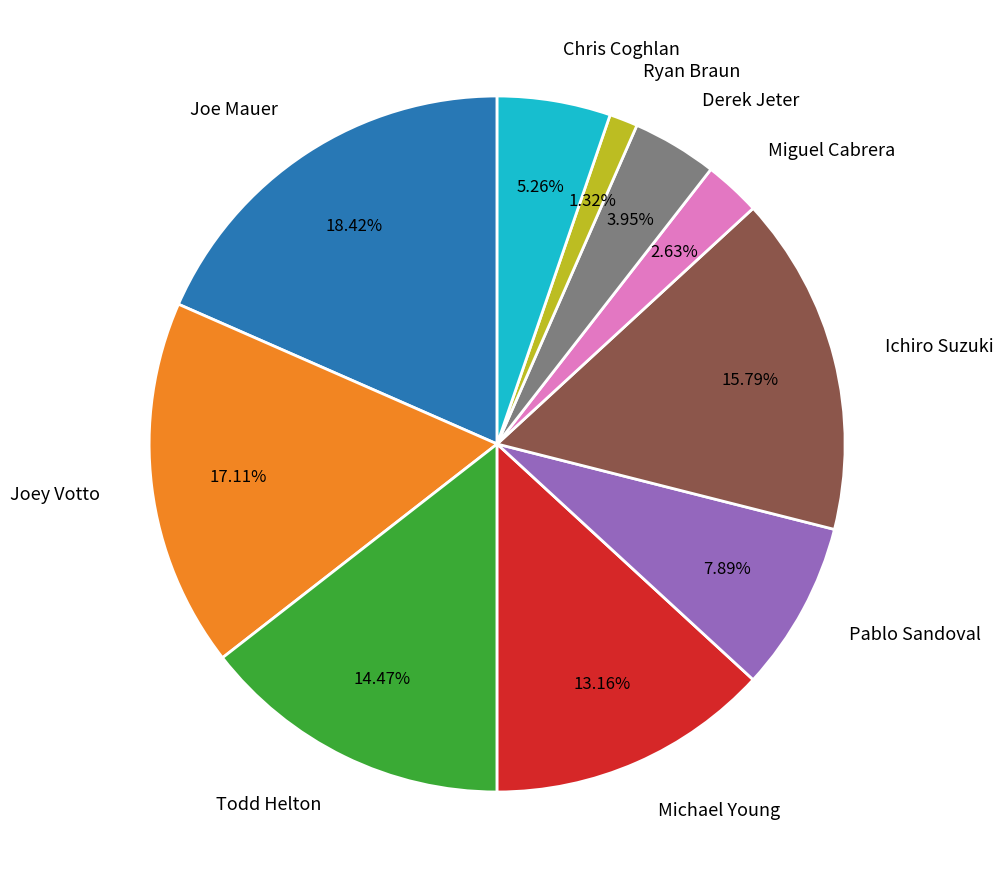

The Joe Mauer slice represents 18% of the pie. True or false?

True